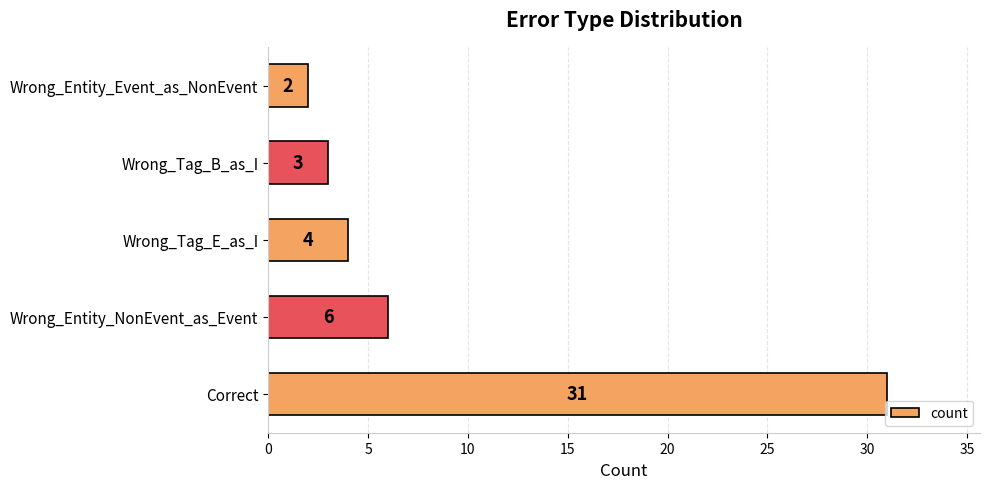

Rank the categories by value from lowest to highest.

Wrong_Entity_Event_as_NonEvent, Wrong_Tag_B_as_I, Wrong_Tag_E_as_I, Wrong_Entity_NonEvent_as_Event, Correct